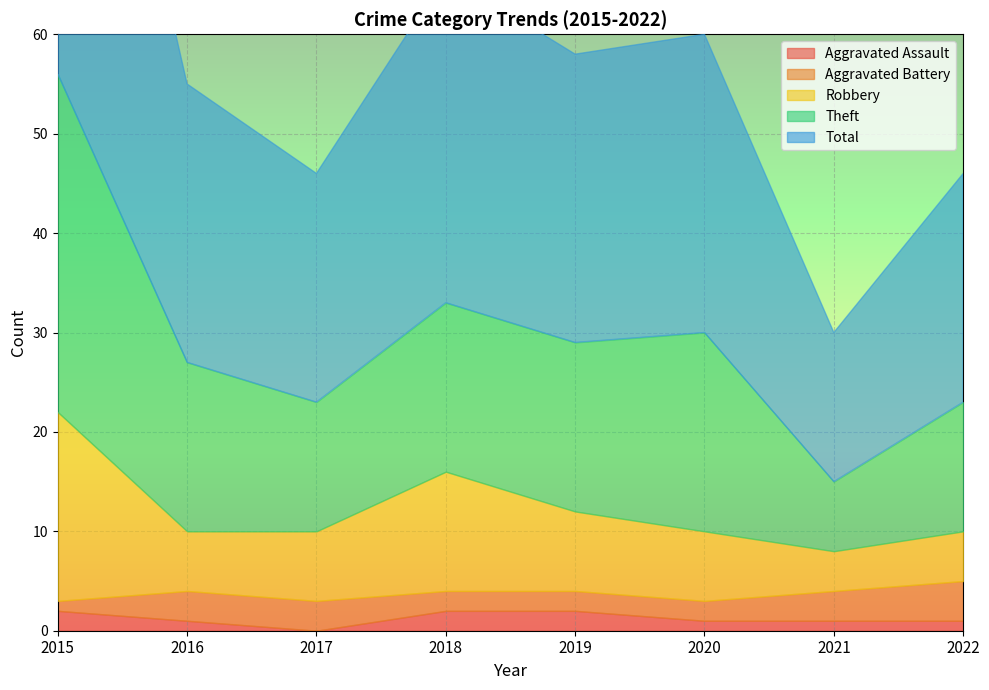

What is the value of the Robbery point at the 8th from the left?

5